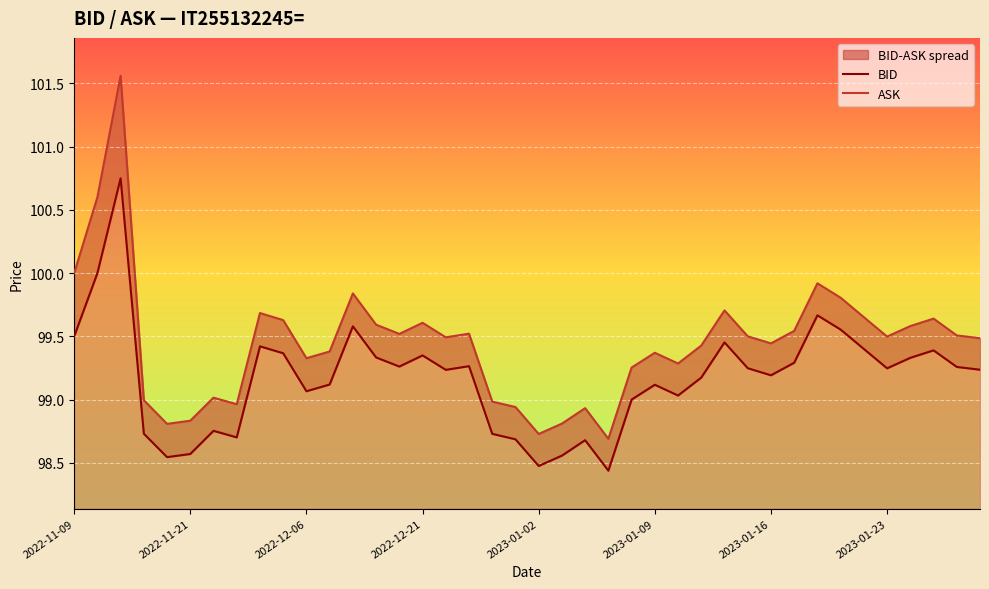

What is the smallest value displayed?

98.4